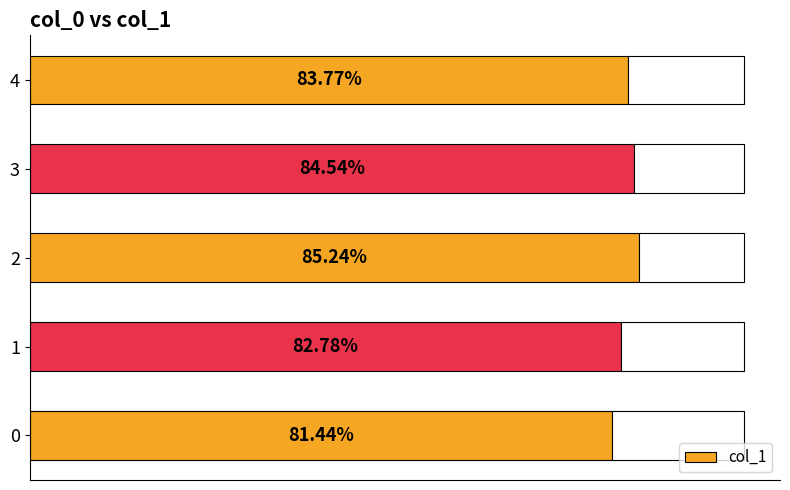

Is it true that the value at 2 is 1.3?

False